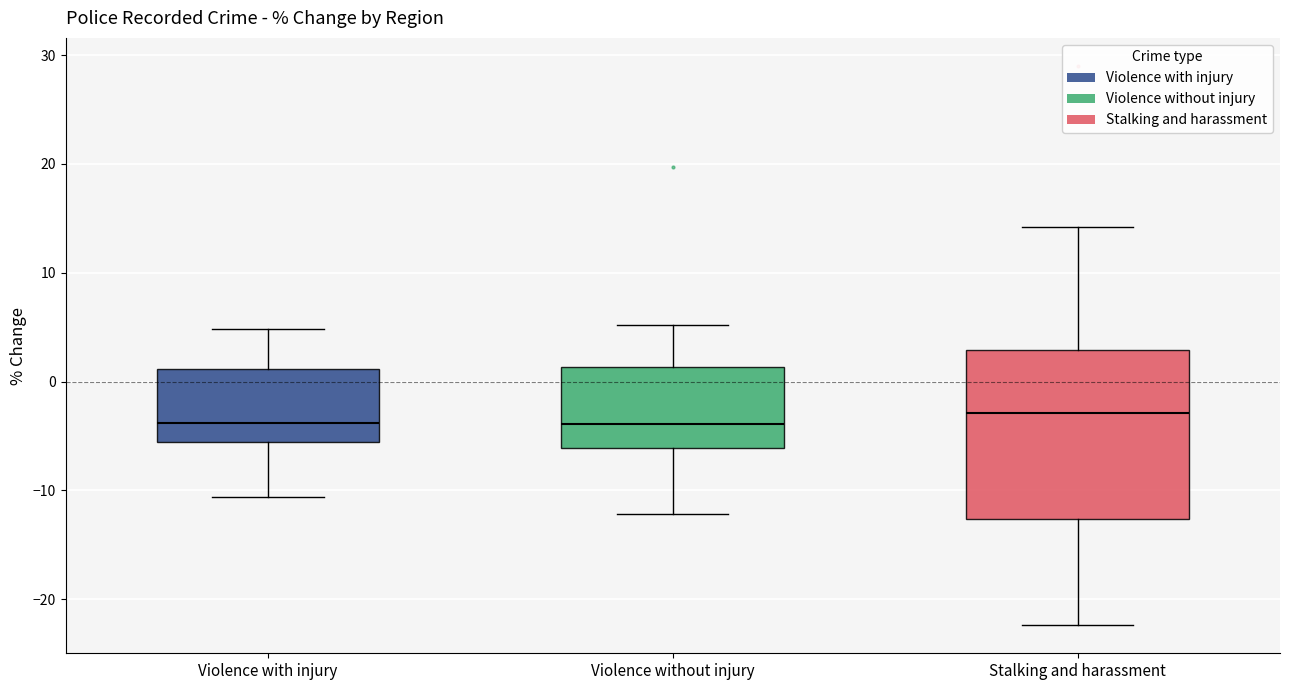

Which box is the tallest, from its lower edge to its upper edge?

Stalking and harassment